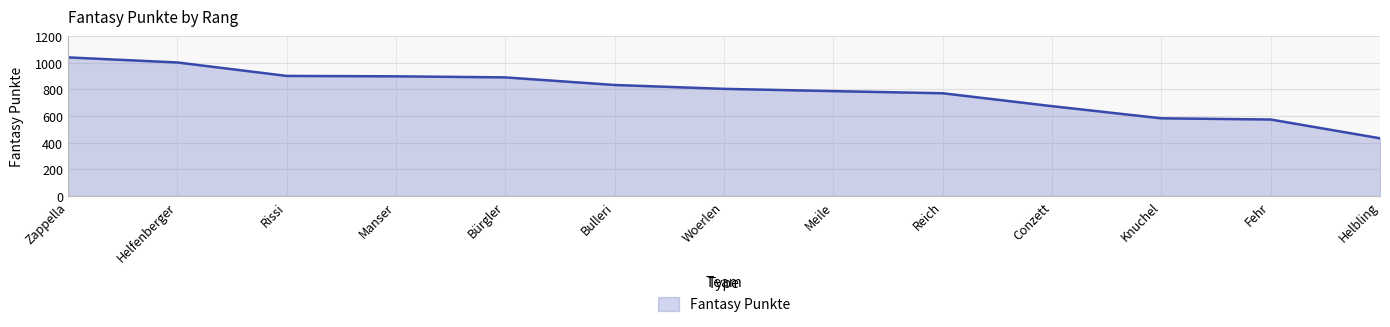

How many lines are shown in the chart?

1